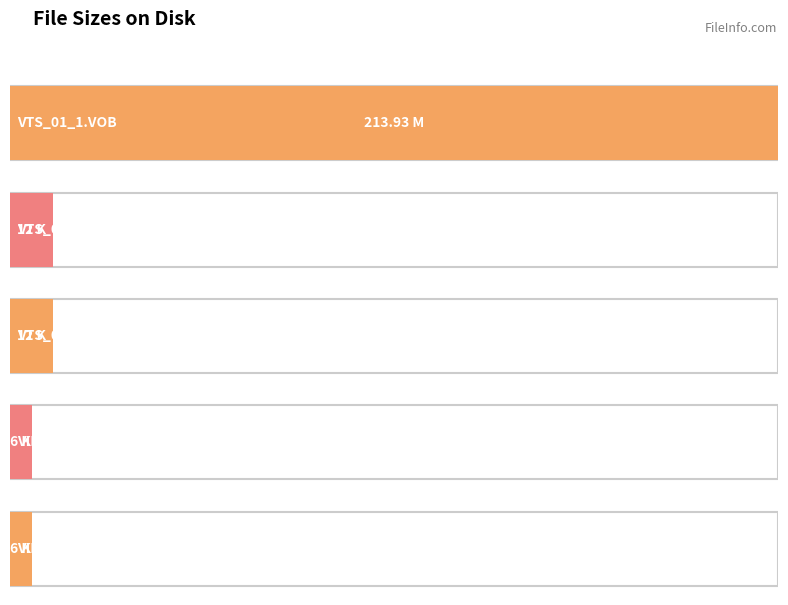

Reading left to right, list all the values displayed in this chart.

VTS_01_1.VOB=213.9	VTS_01_0.BUP=12.0	VTS_01_0.IFO=12.0	VIDEO_TS.IFO=6.0	VIDEO_TS.BUP=6.0